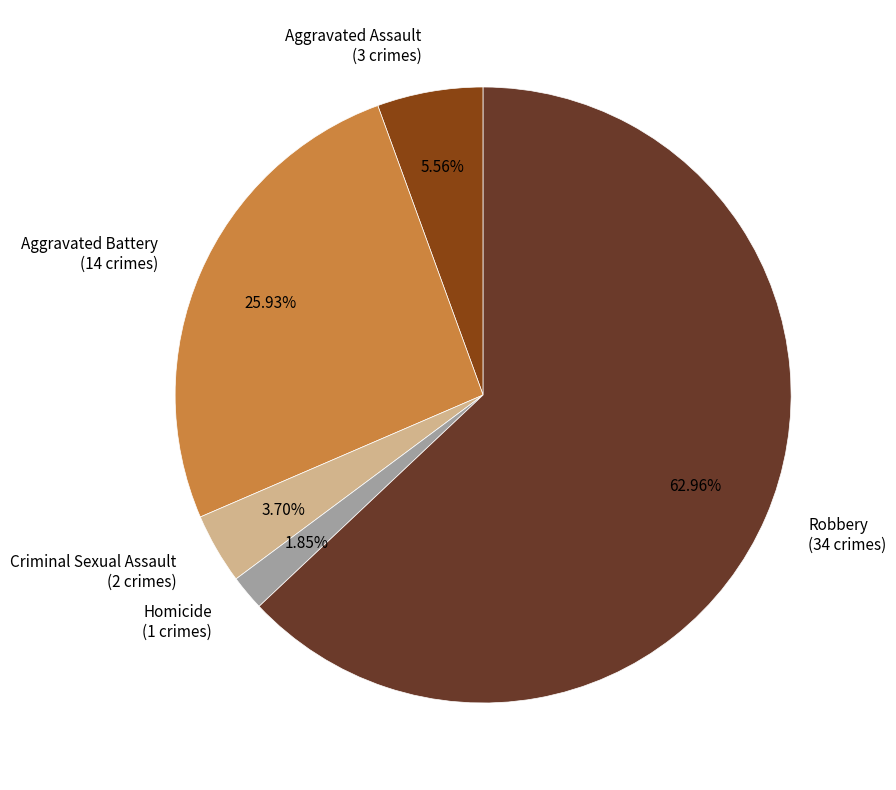

To the nearest percent, what is the combined percentage of Robbery and Homicide?

65%